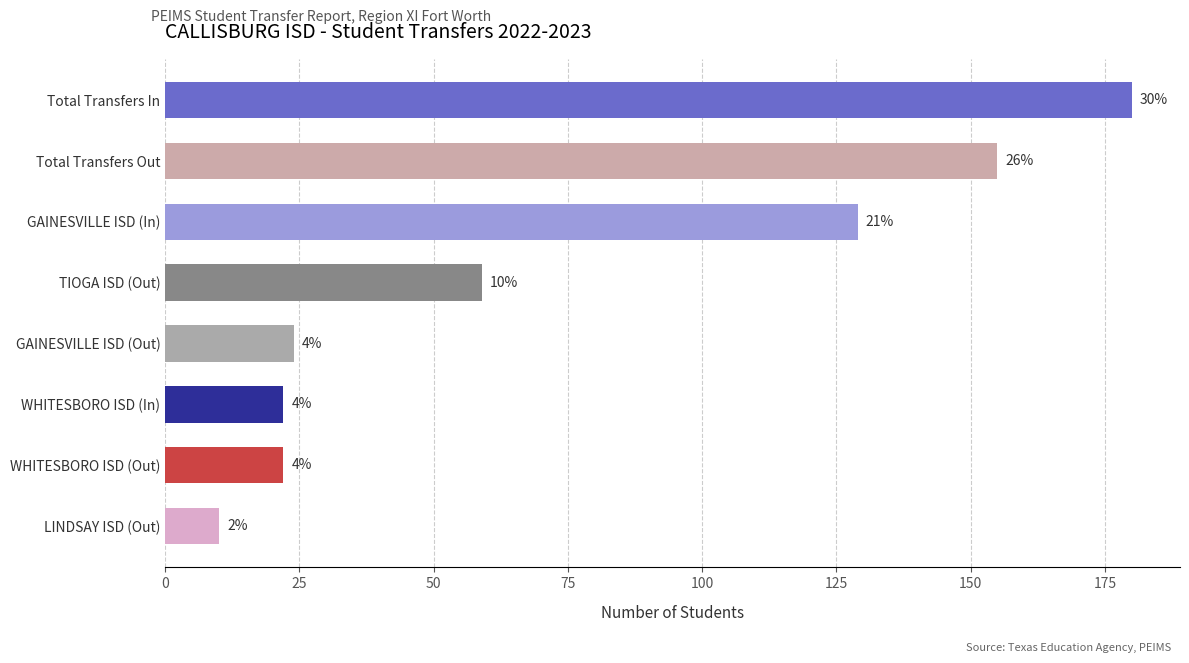

What is the minimum value shown in the chart?

10